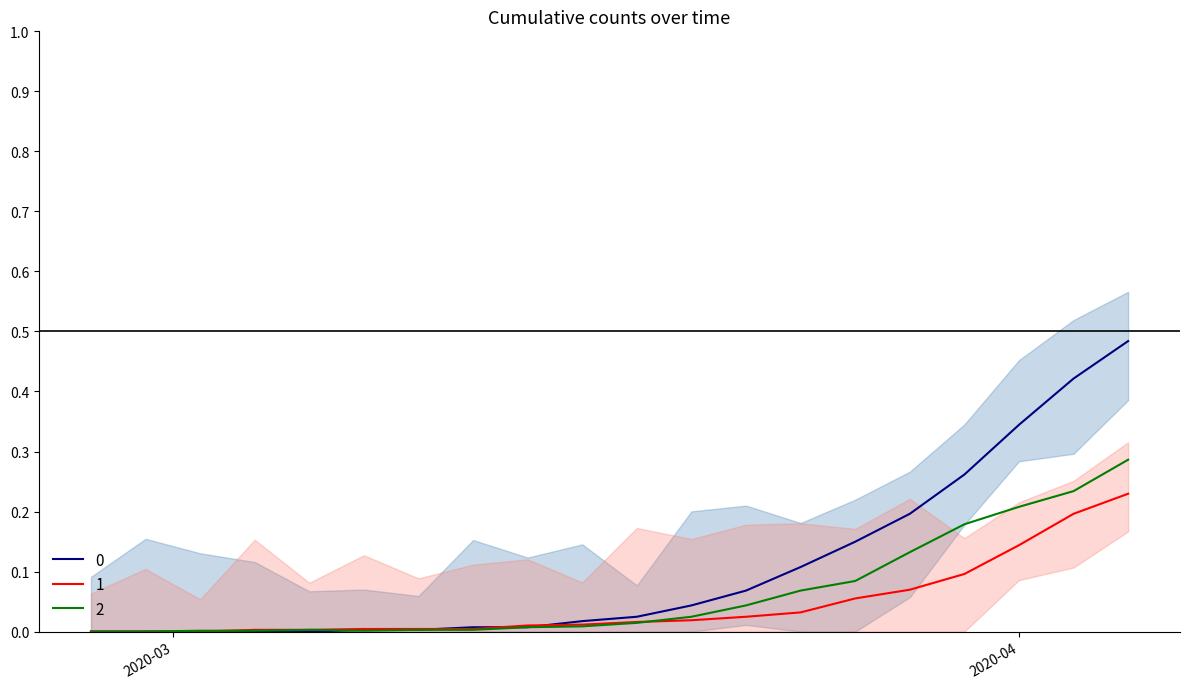

Between which two adjacent categories do 1 and 2 first intersect?

2020-03-02 and 2020-03-04